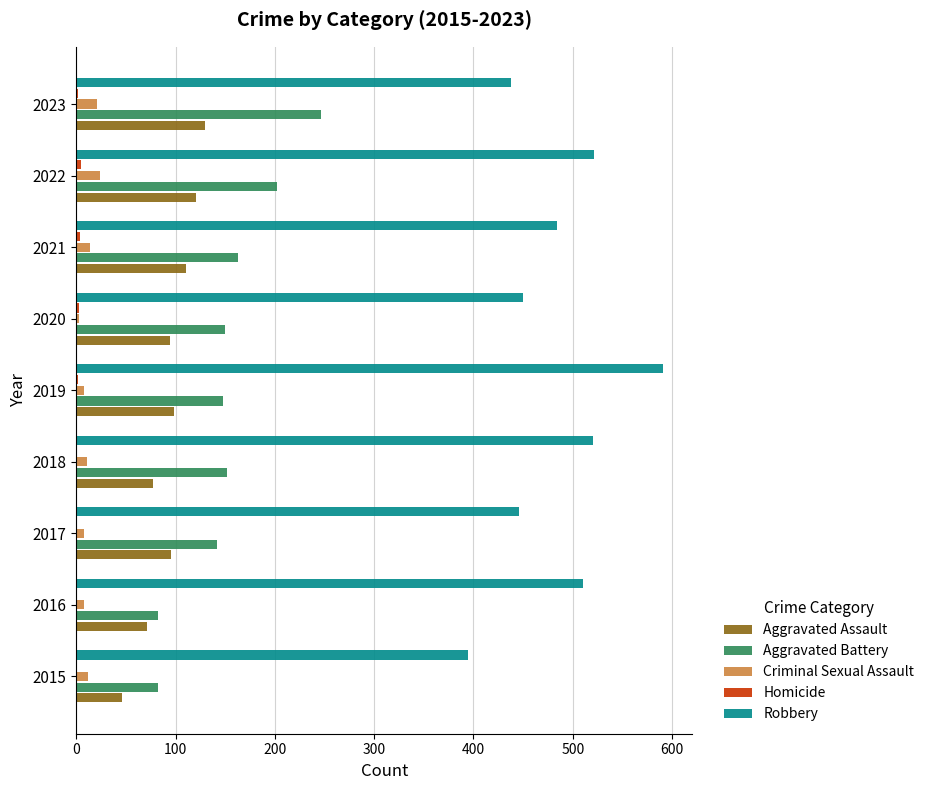

At which label does Robbery reach its peak?

2019